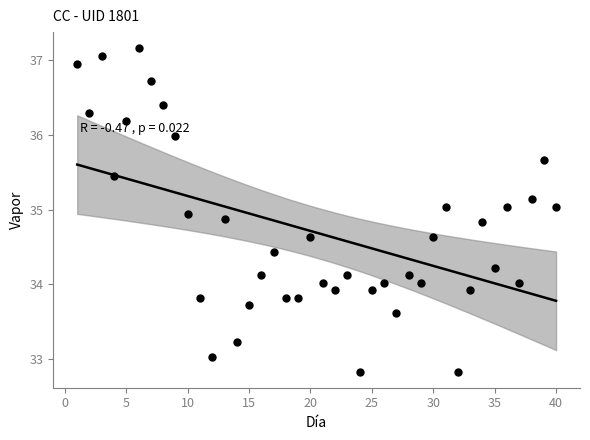

What is the range of Y values (max minus min)?

4.3